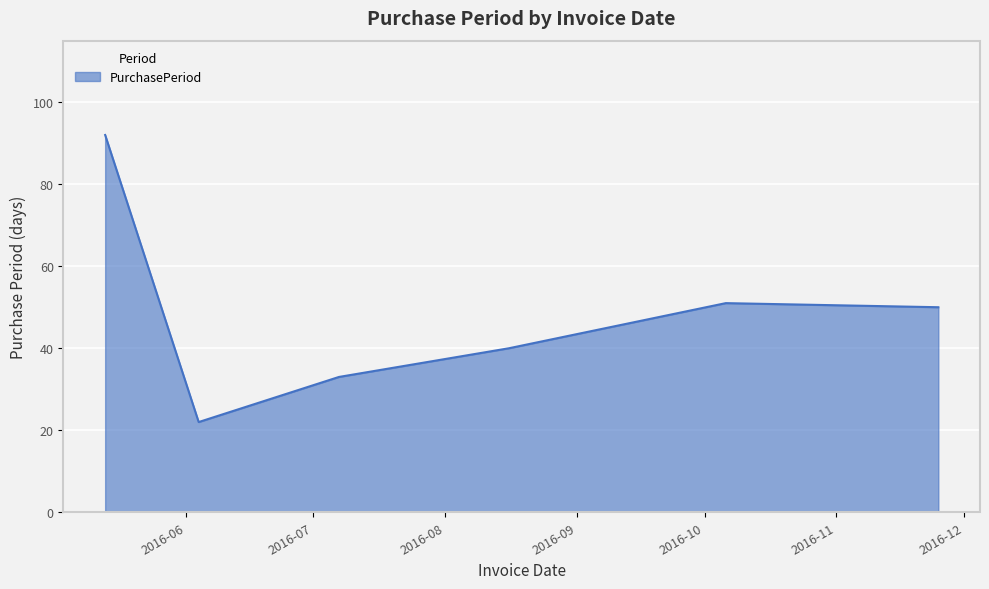

What is the average value?

48